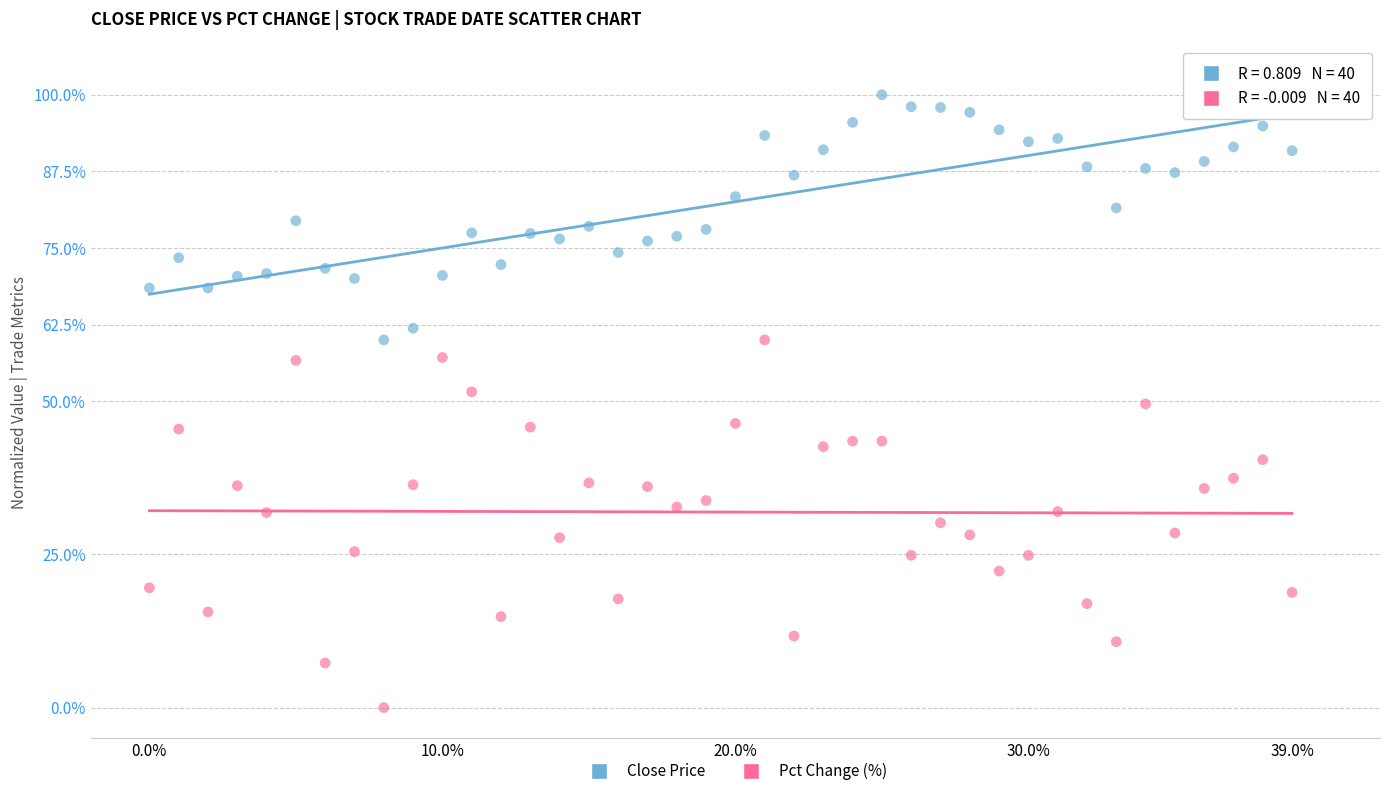

Which series contains the lowest Y value?

Pct Change (%)